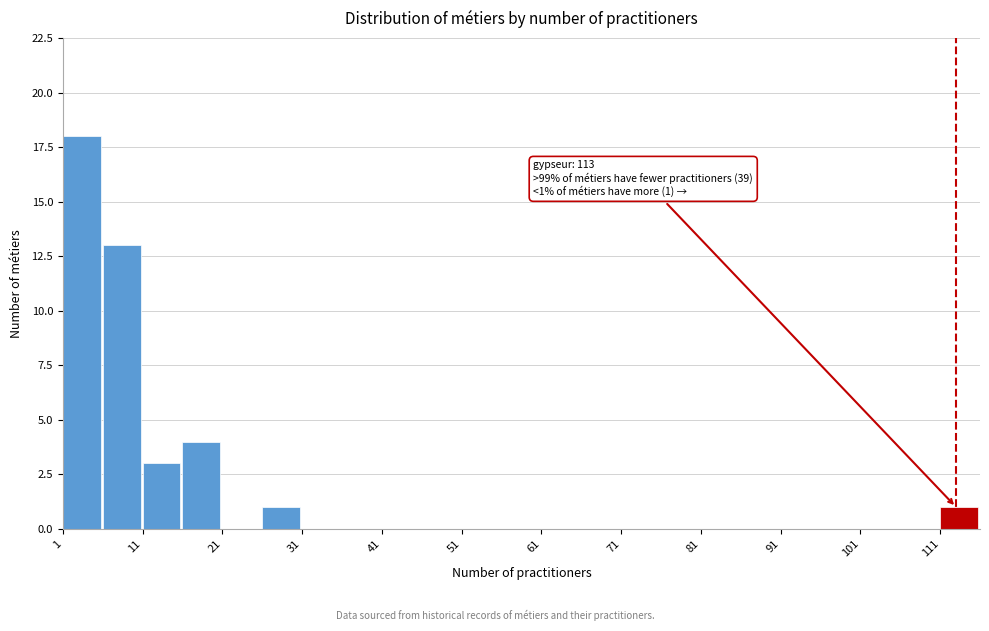

Which range on the x-axis has the tallest bar?

1 to 6